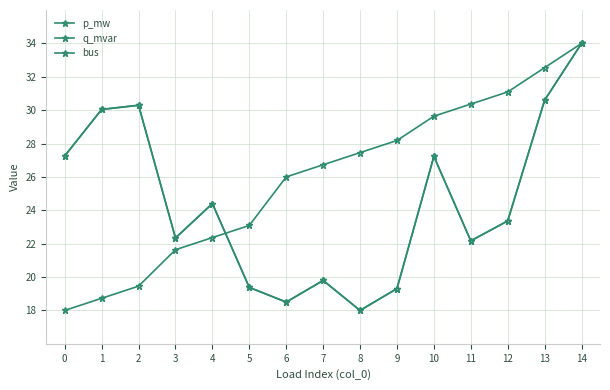

What is the highest value of the p_mw series?

34.0